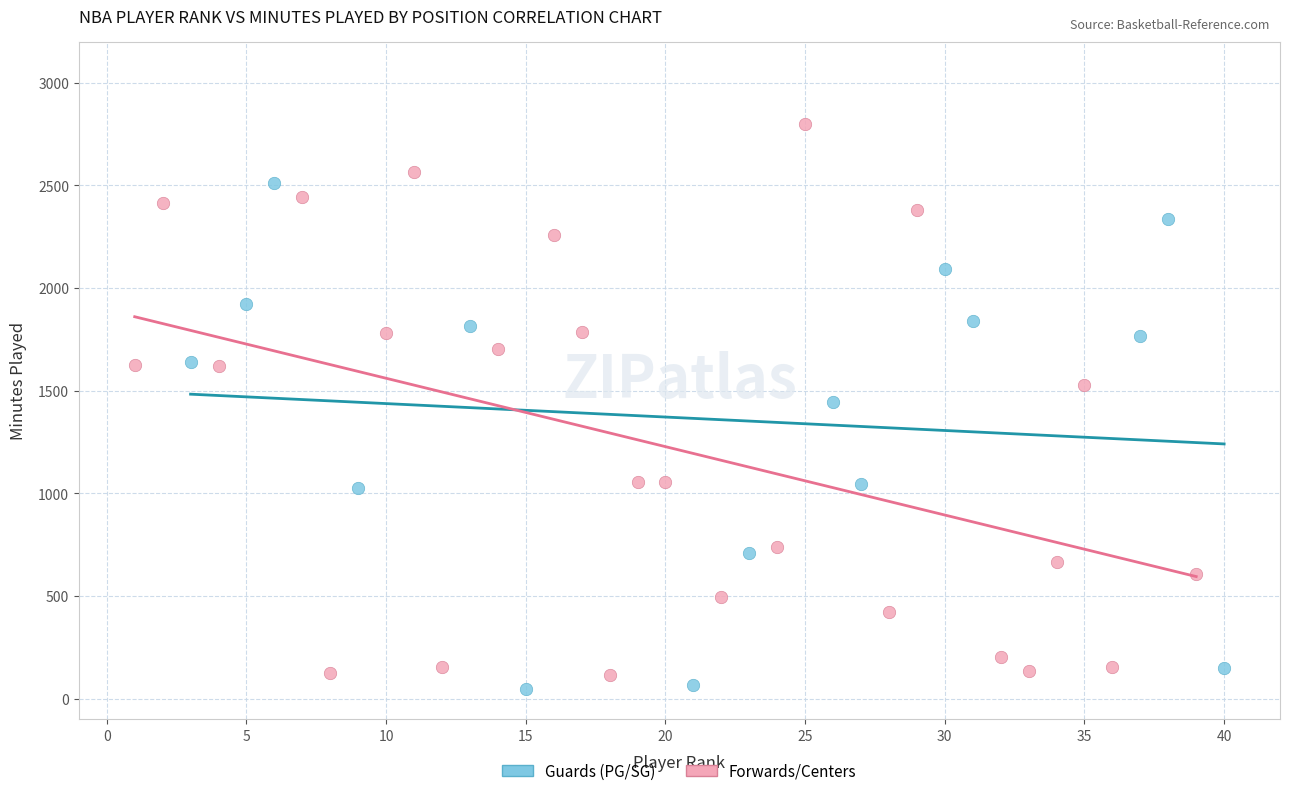

Which series reaches the maximum Y coordinate?

Forwards/Centers